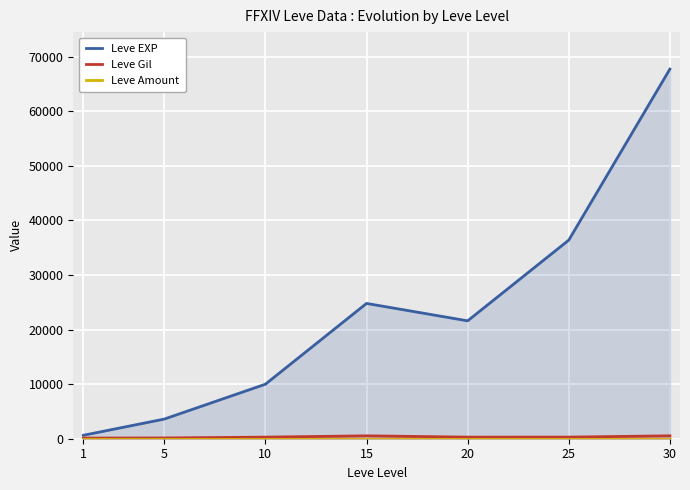

At how many categories does at least one series exceed 45997?

1